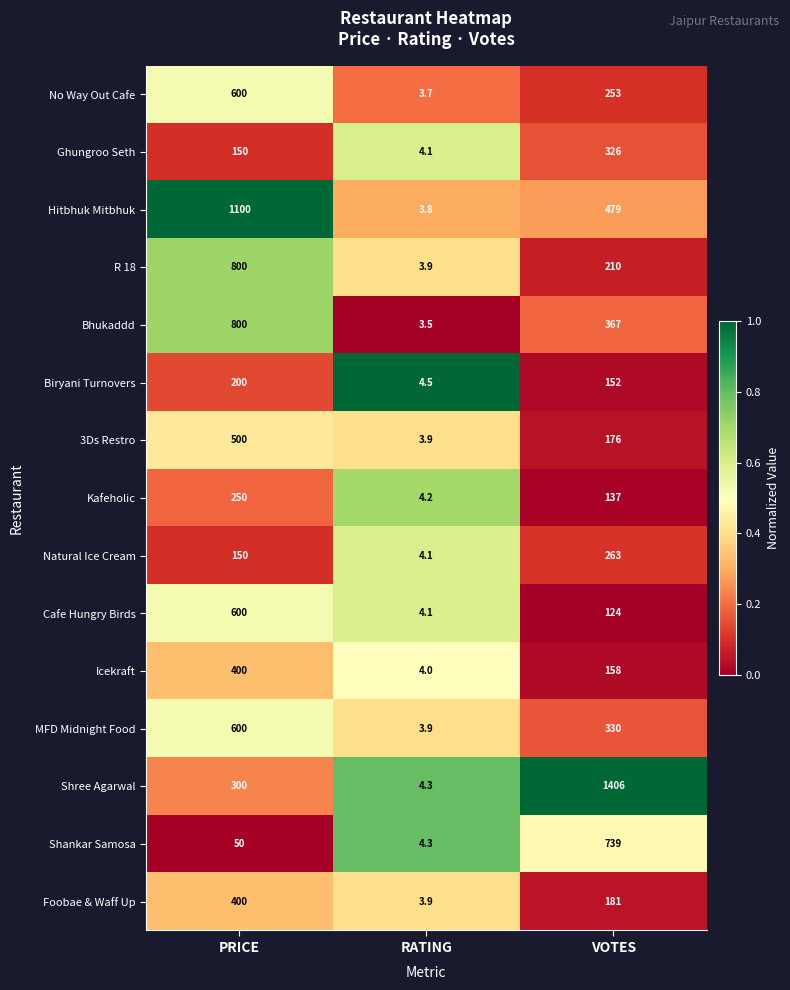

Is it true that Cafe Hungry Birds equals 822.7 at PRICE?

False